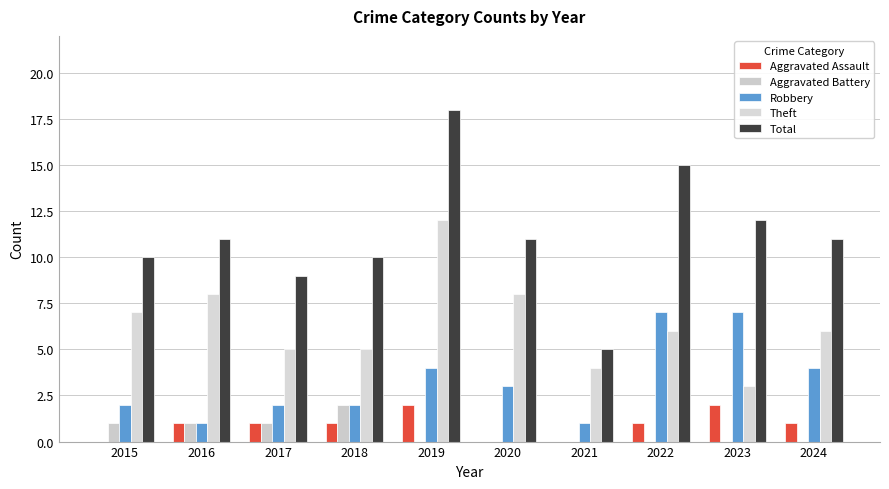

What are all the series names shown in the legend?

Aggravated Assault, Aggravated Battery, Robbery, Theft, Total